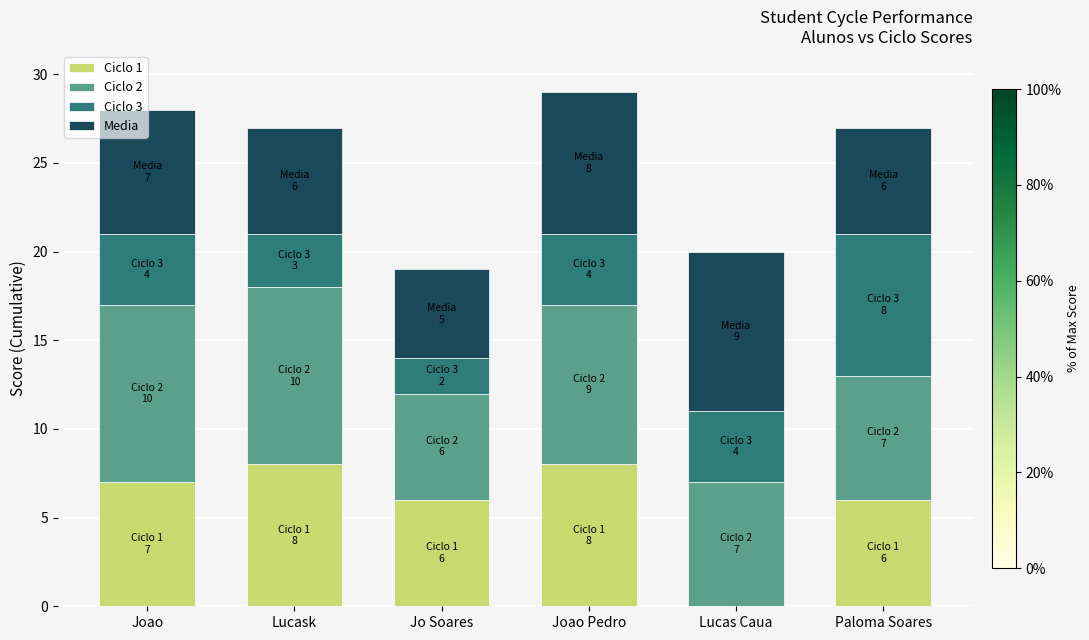

What is the highest value of the Ciclo 1 series?

8